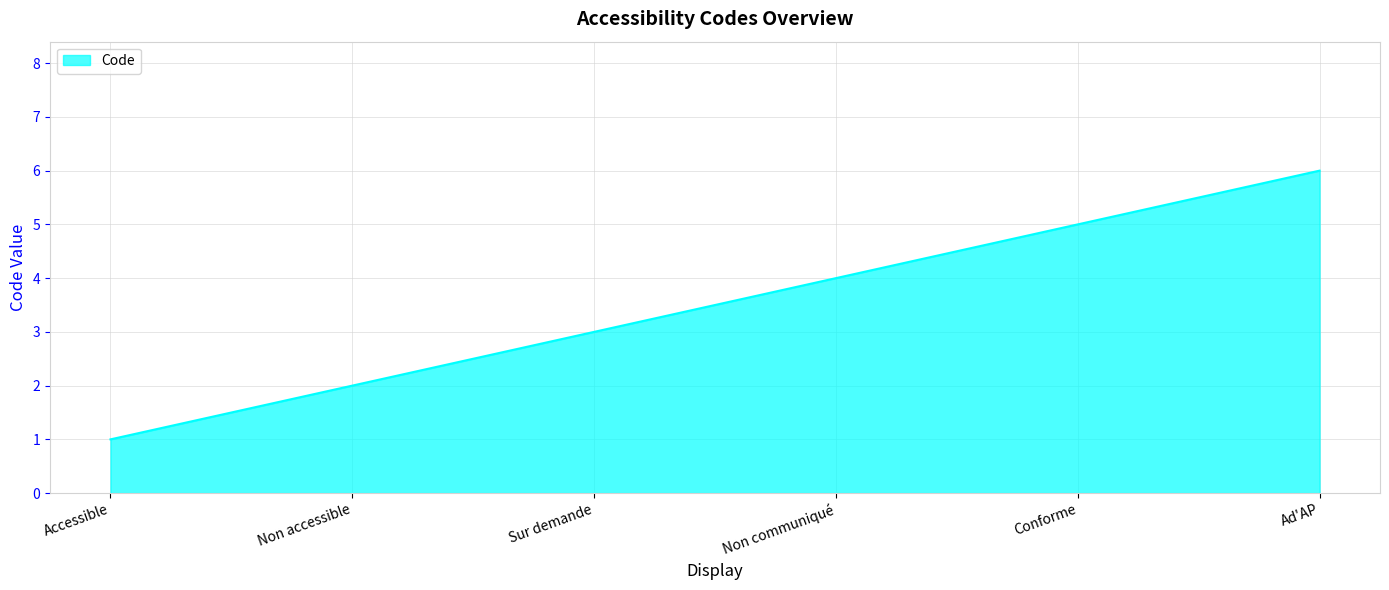

Reading left to right, transcribe all the data shown in this chart.

1	2	3	4	5	6